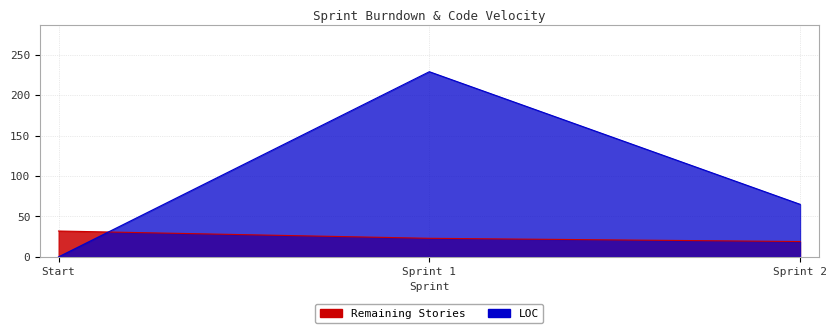

What is the total value across all series at Sprint 1?

252